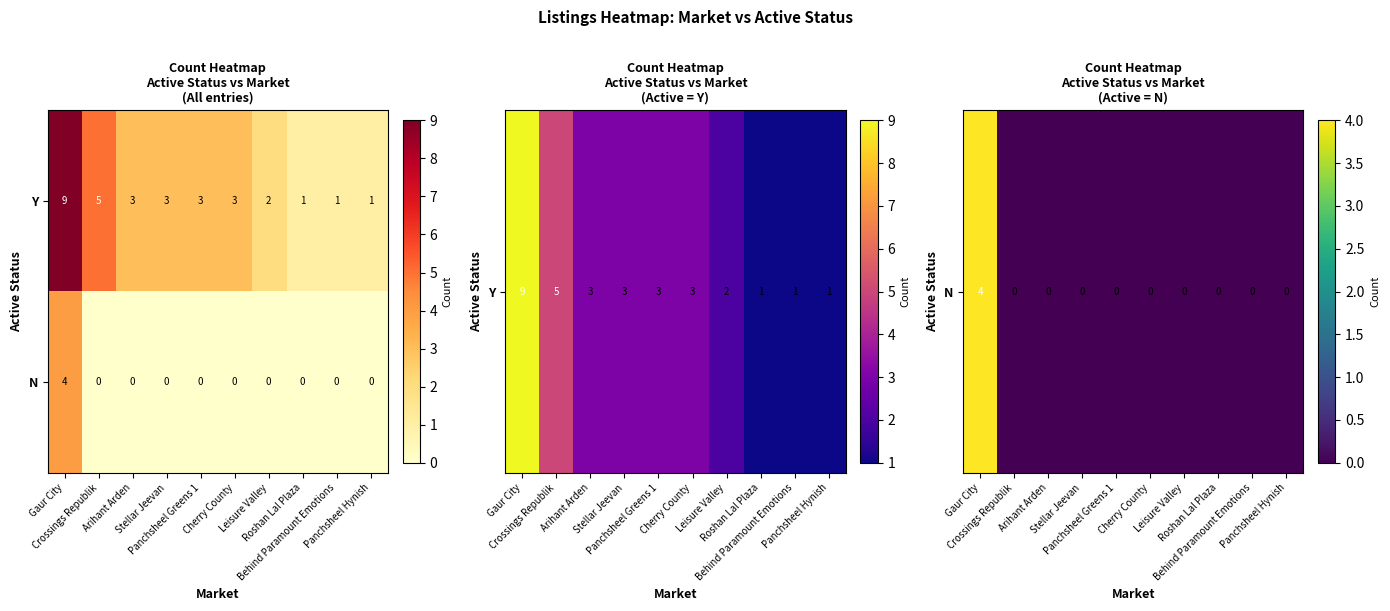

At which category is the sum across all series the highest?

Gaur City